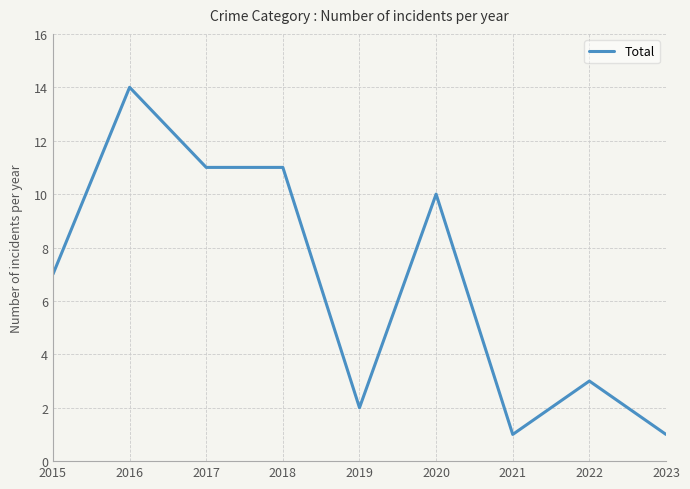

Does the chart display data point markers on the line(s)?

No